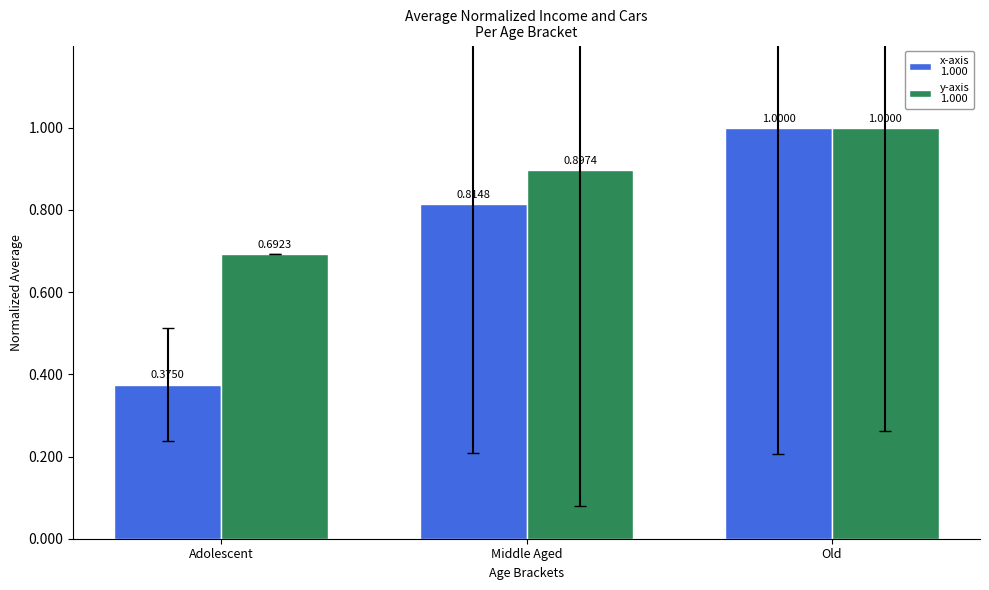

Which label corresponds to the largest value in the chart?

Old